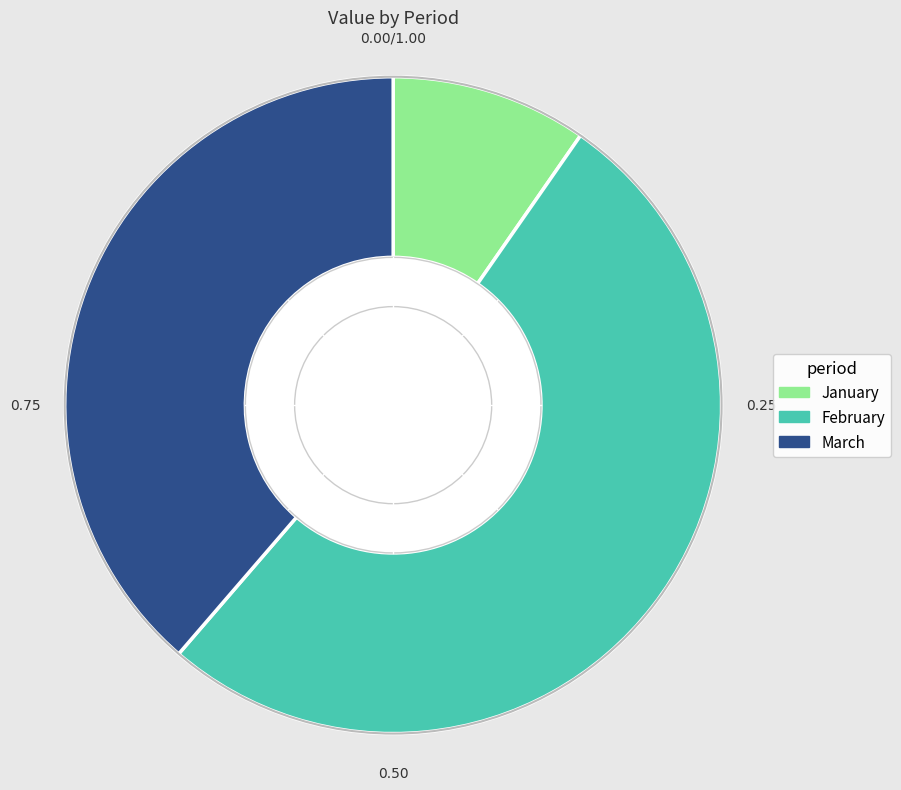

Do March and February together represent more than half of the pie?

Yes